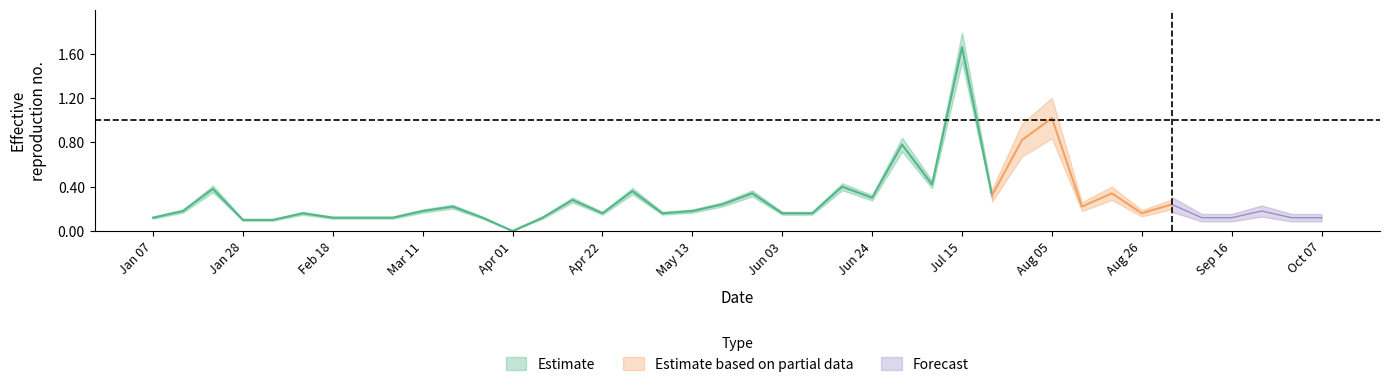

What is the value of the 39th point from the left?

0.1